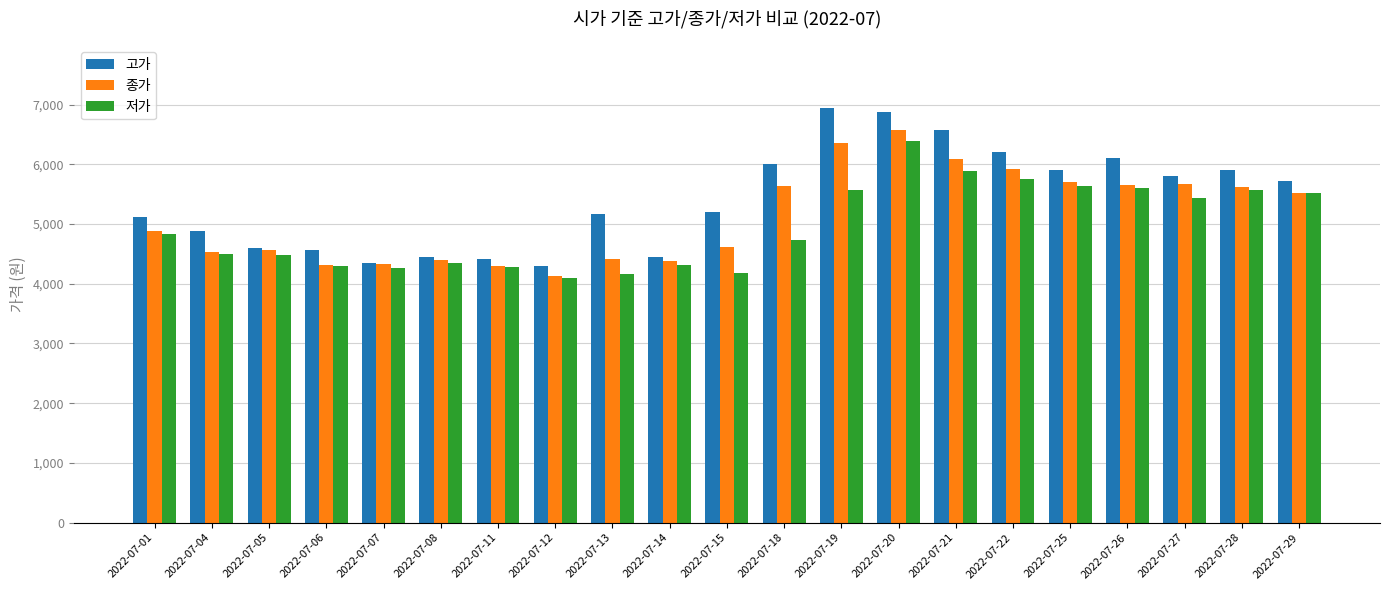

What is the value of the 저가 bar at the 13th from the left?

5570